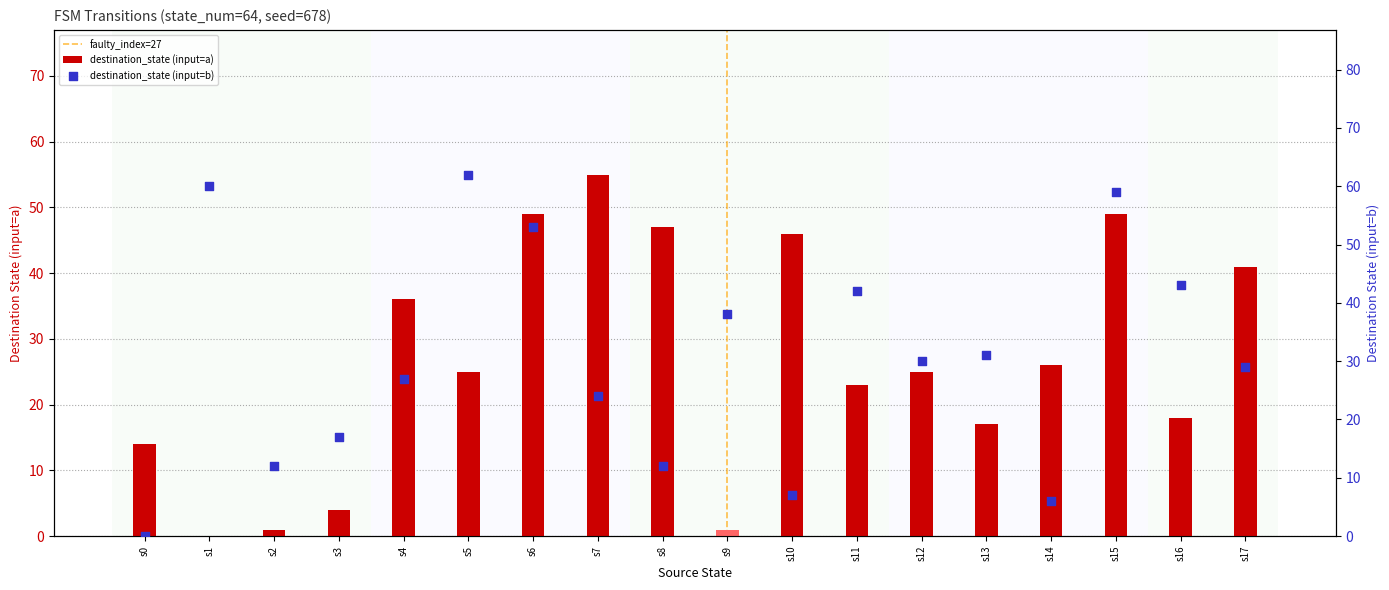

Which series reaches the minimum Y coordinate?

destination_state_a